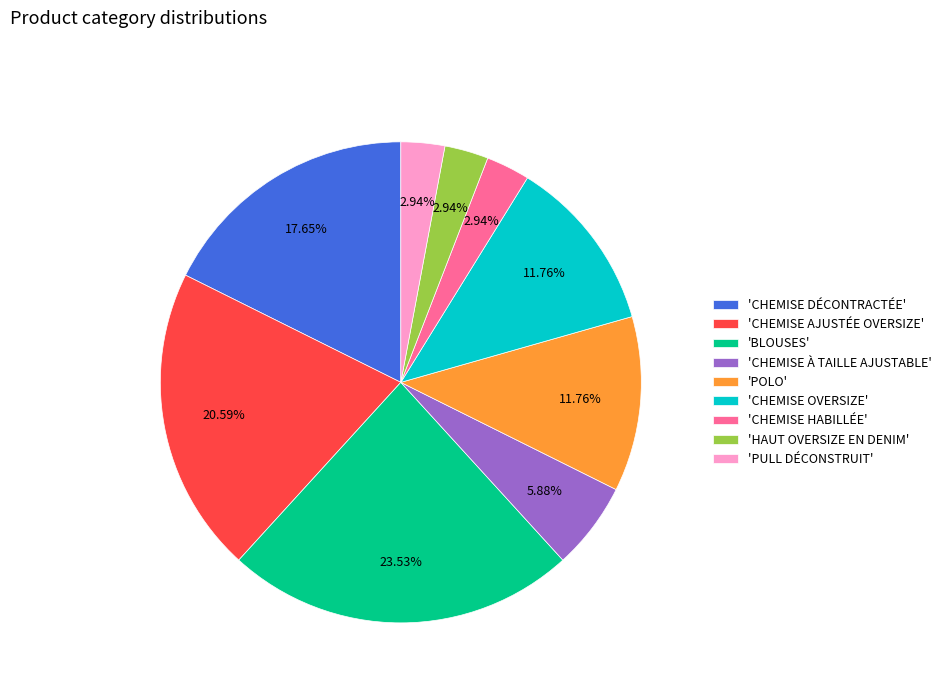

To the nearest percent, what is the average slice percentage?

11%